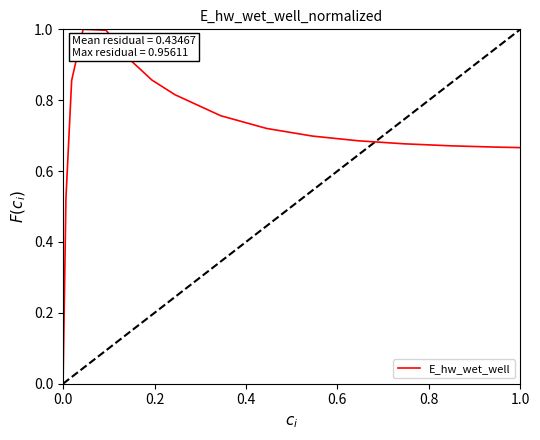

Does the chart have visible grid lines?

No